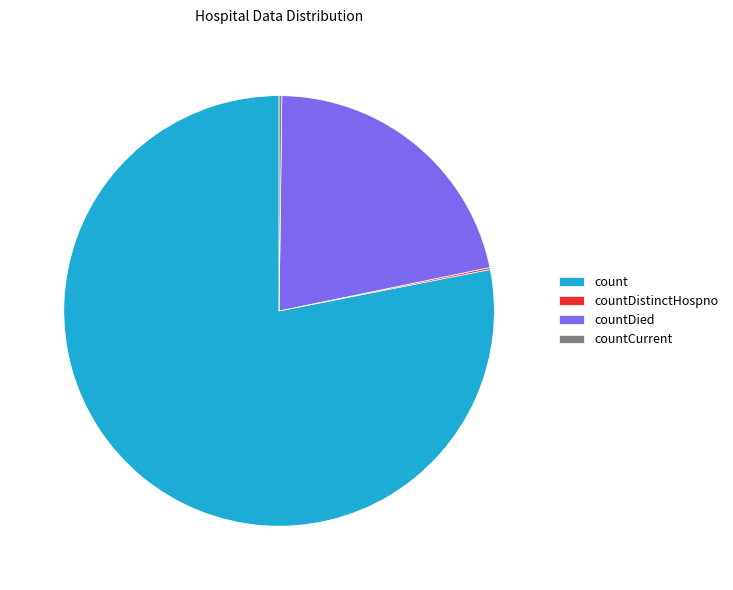

Is there any slice that represents more than half of the pie?

Yes